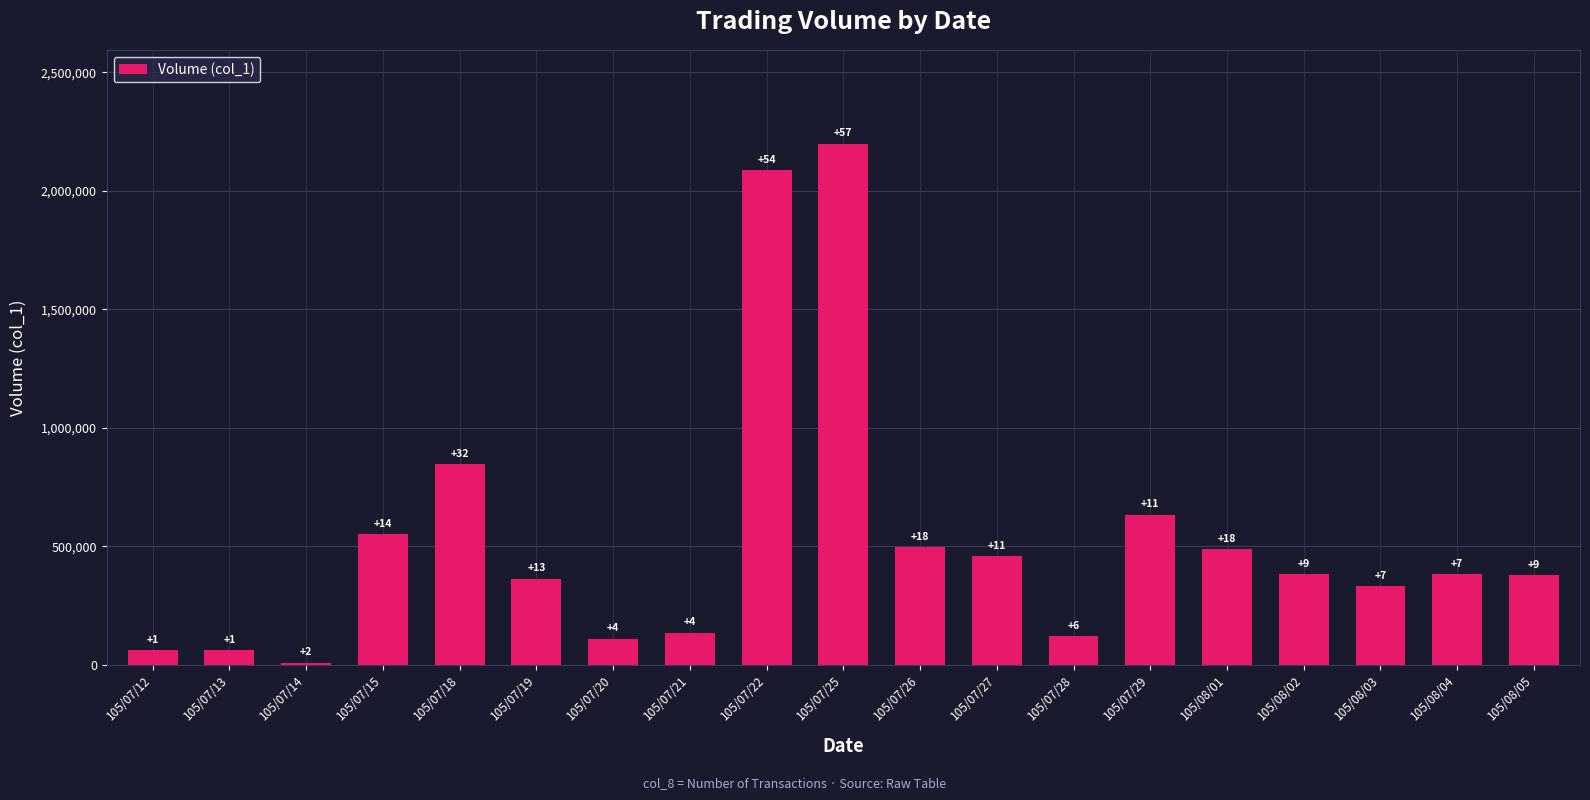

True or false: the data shows 160048 at 105/07/15.

False